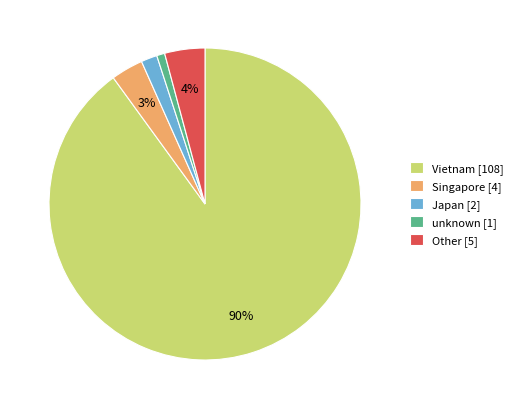

How many slices are in this pie chart?

5